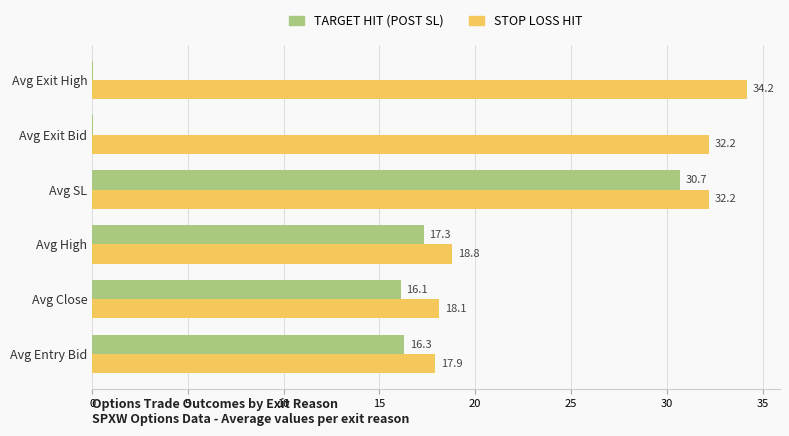

What is the sum of all STOP LOSS HIT values?

153.4